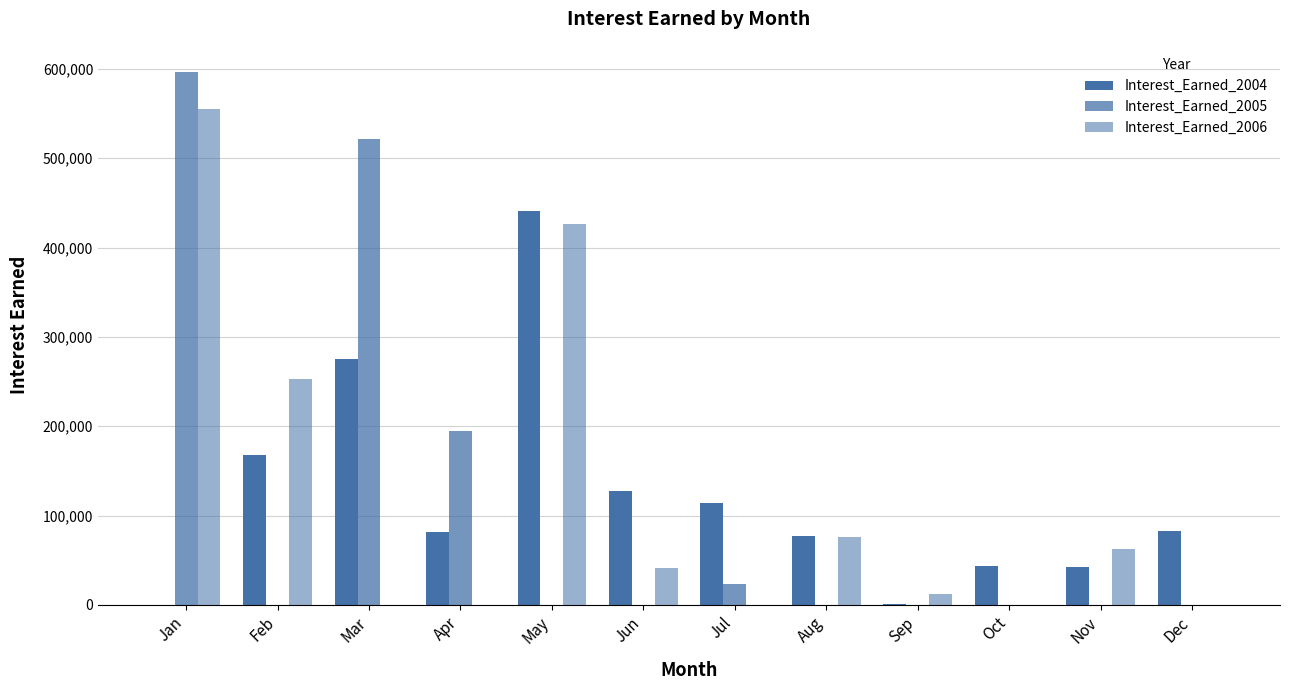

How many categories are shown in the chart?

12